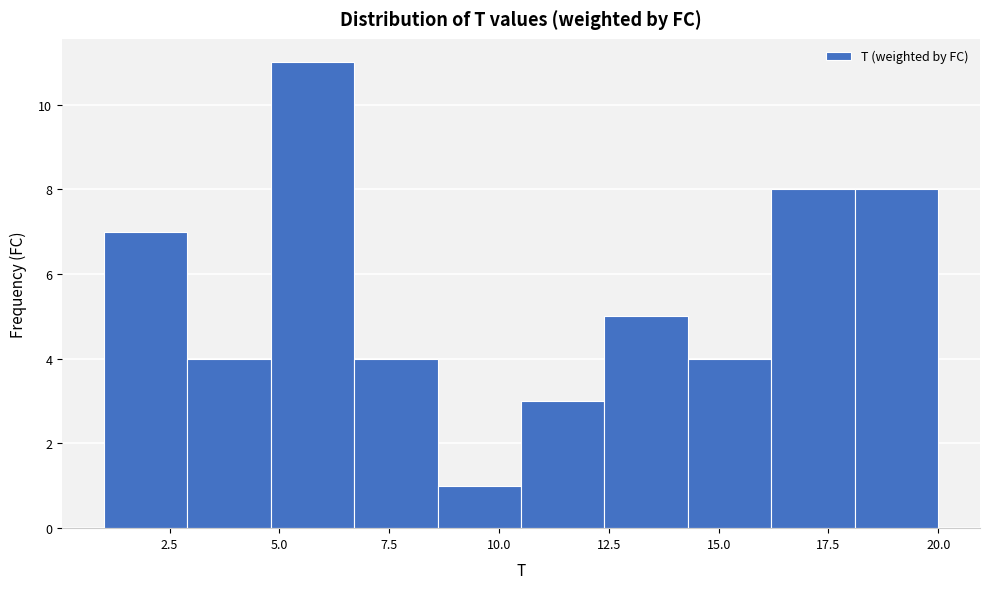

Read against the x-axis, roughly where is the centre of the tallest bar?

6.0